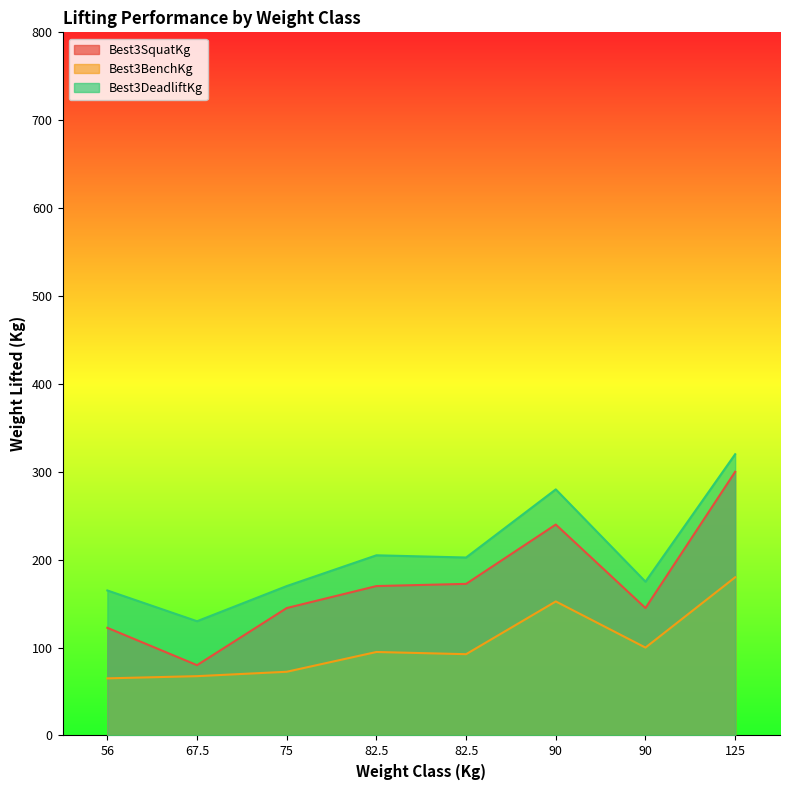

What is the label of the 2nd point from the left?

67.5